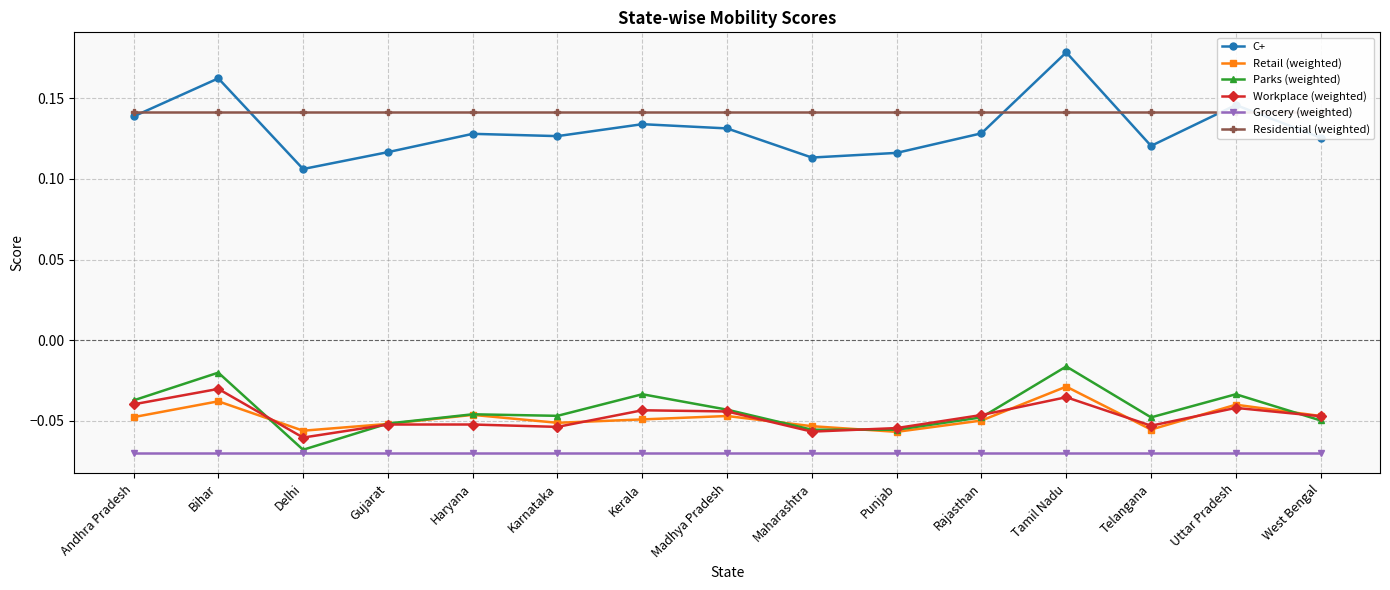

How many interior local valleys does the C+ series have?

4